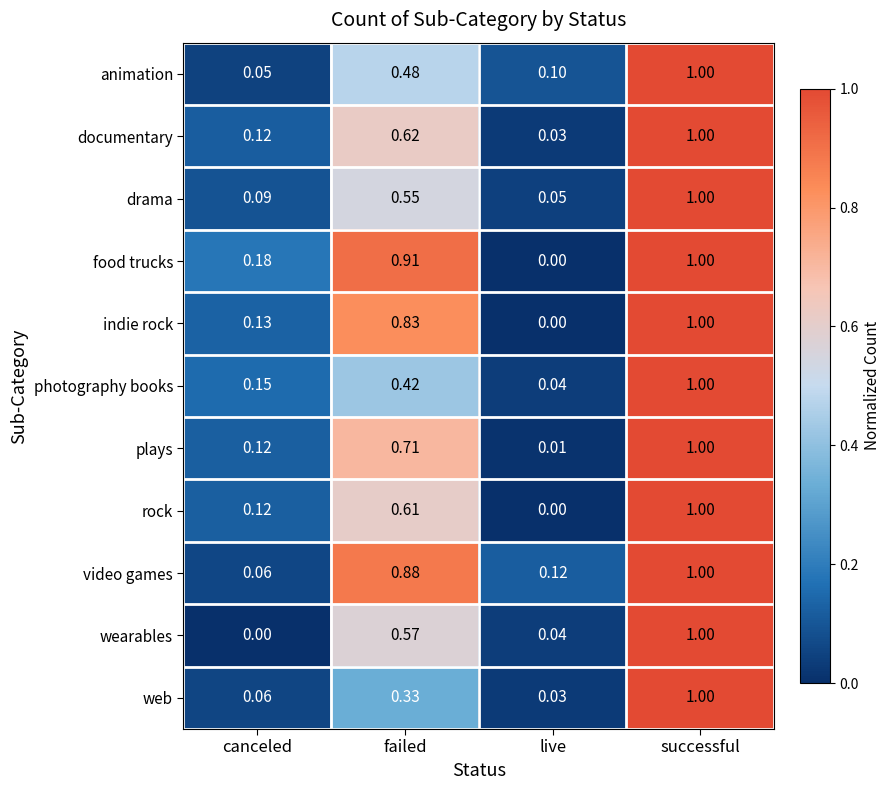

Which label corresponds to the largest value in the chart?

successful